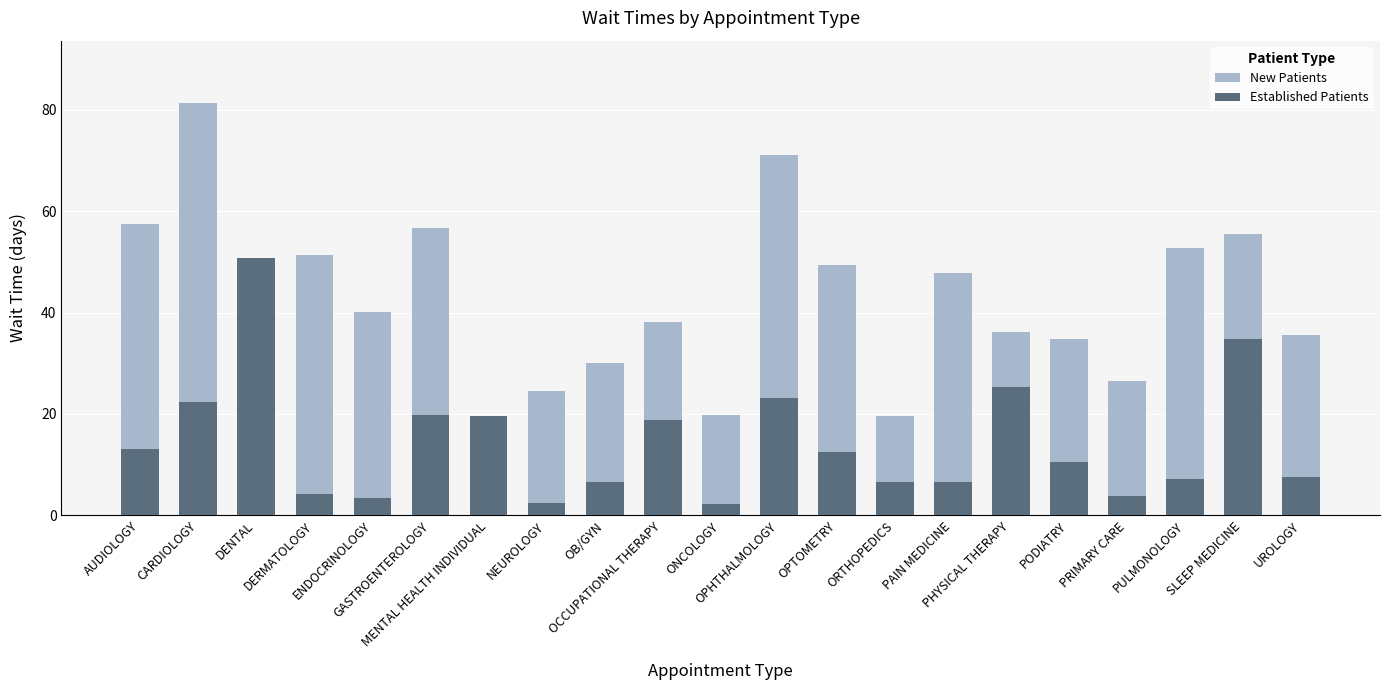

What is the label of the 17th bar from the left?

PODIATRY